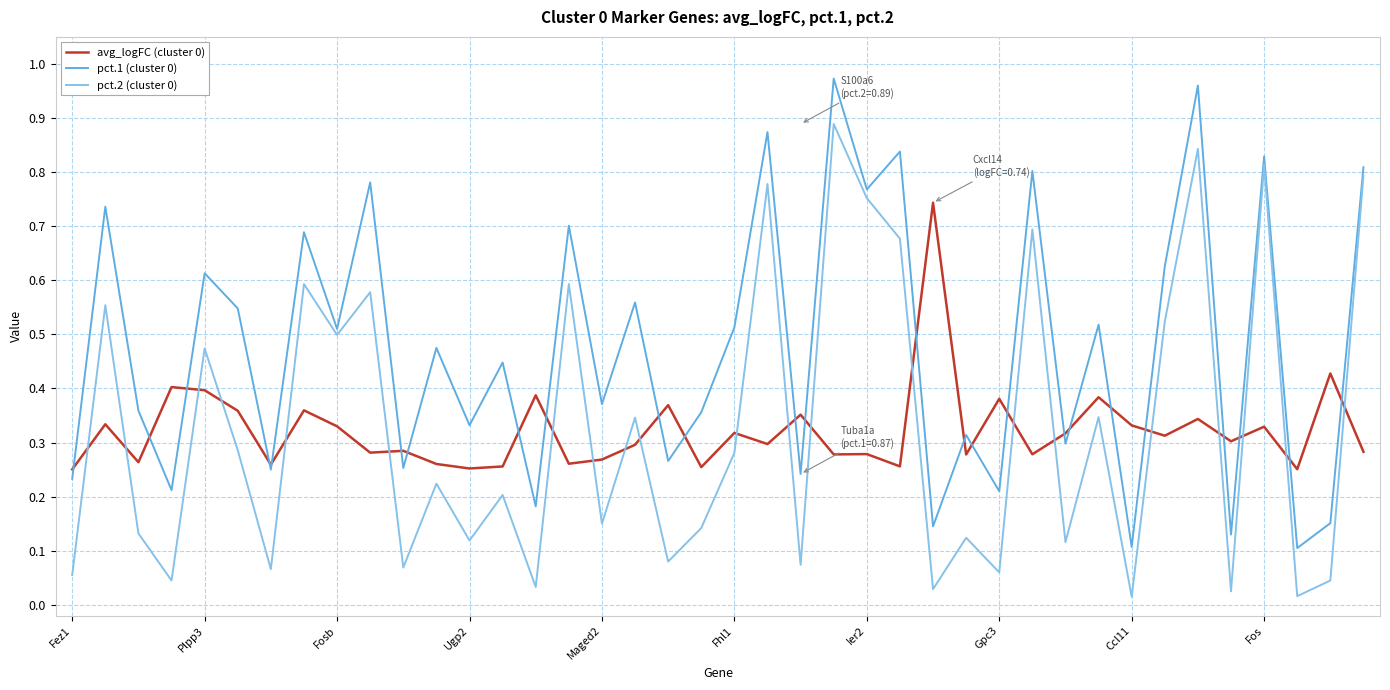

In avg_logFC (cluster 0), how many points are higher than both neighbors (excluding endpoints)?

15